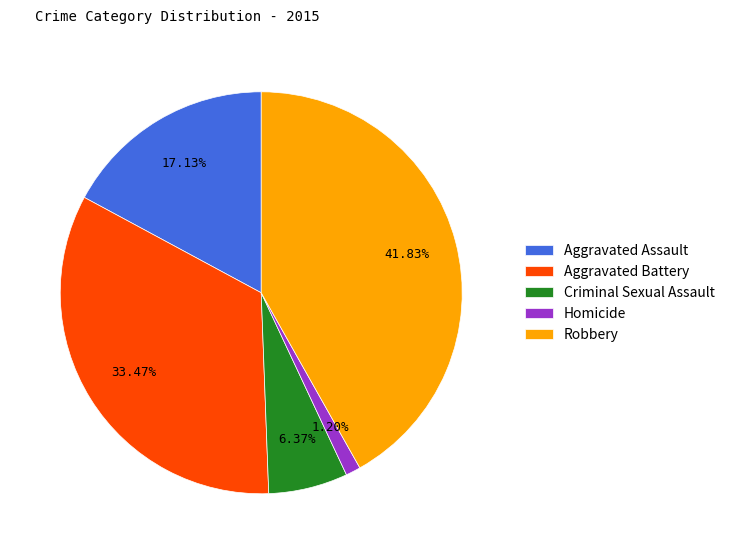

What is the largest slice in the pie chart?

Robbery